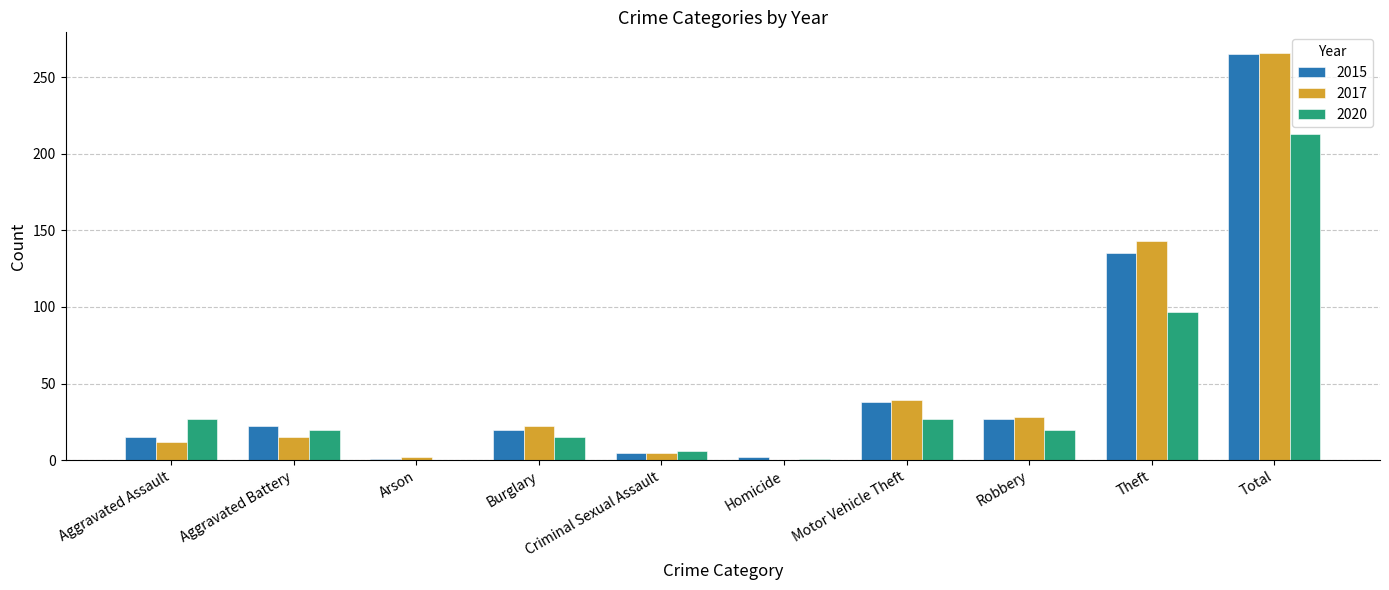

Where is 2020 nearest to the value 106?

Theft